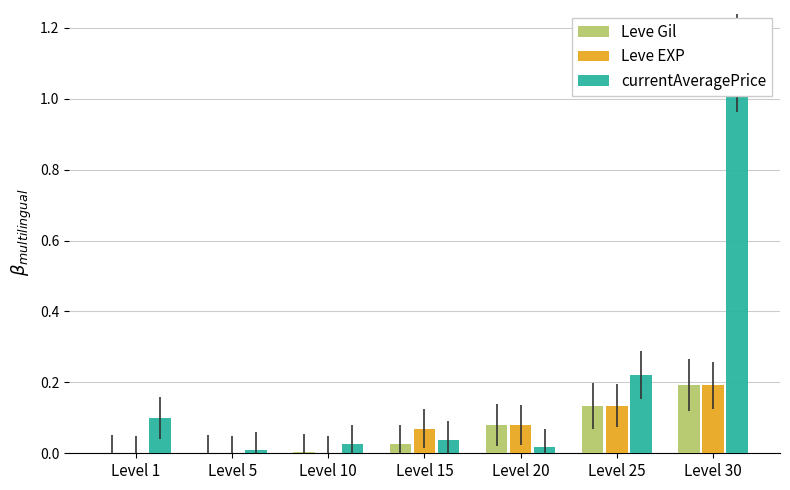

Rank the series by their maximum value, from lowest to highest.

Leve Gil, Leve EXP, currentAveragePrice